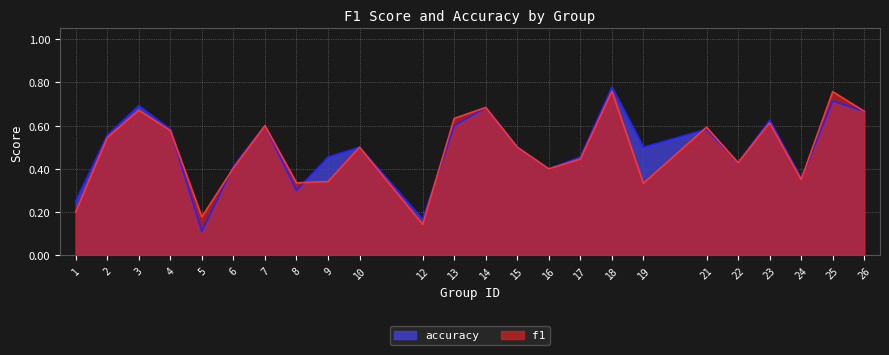

What is the maximum value for f1?

0.8